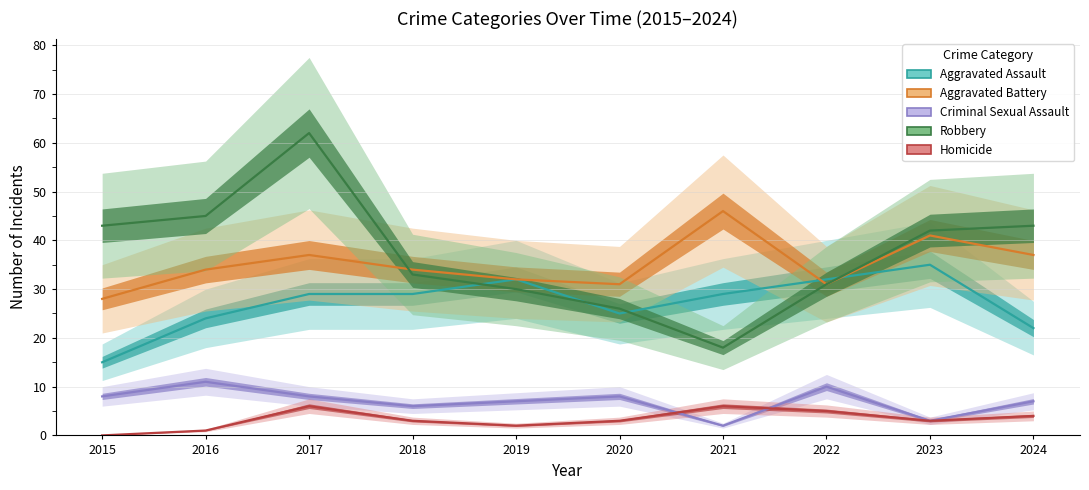

What is the average value of the Criminal Sexual Assault series?

7